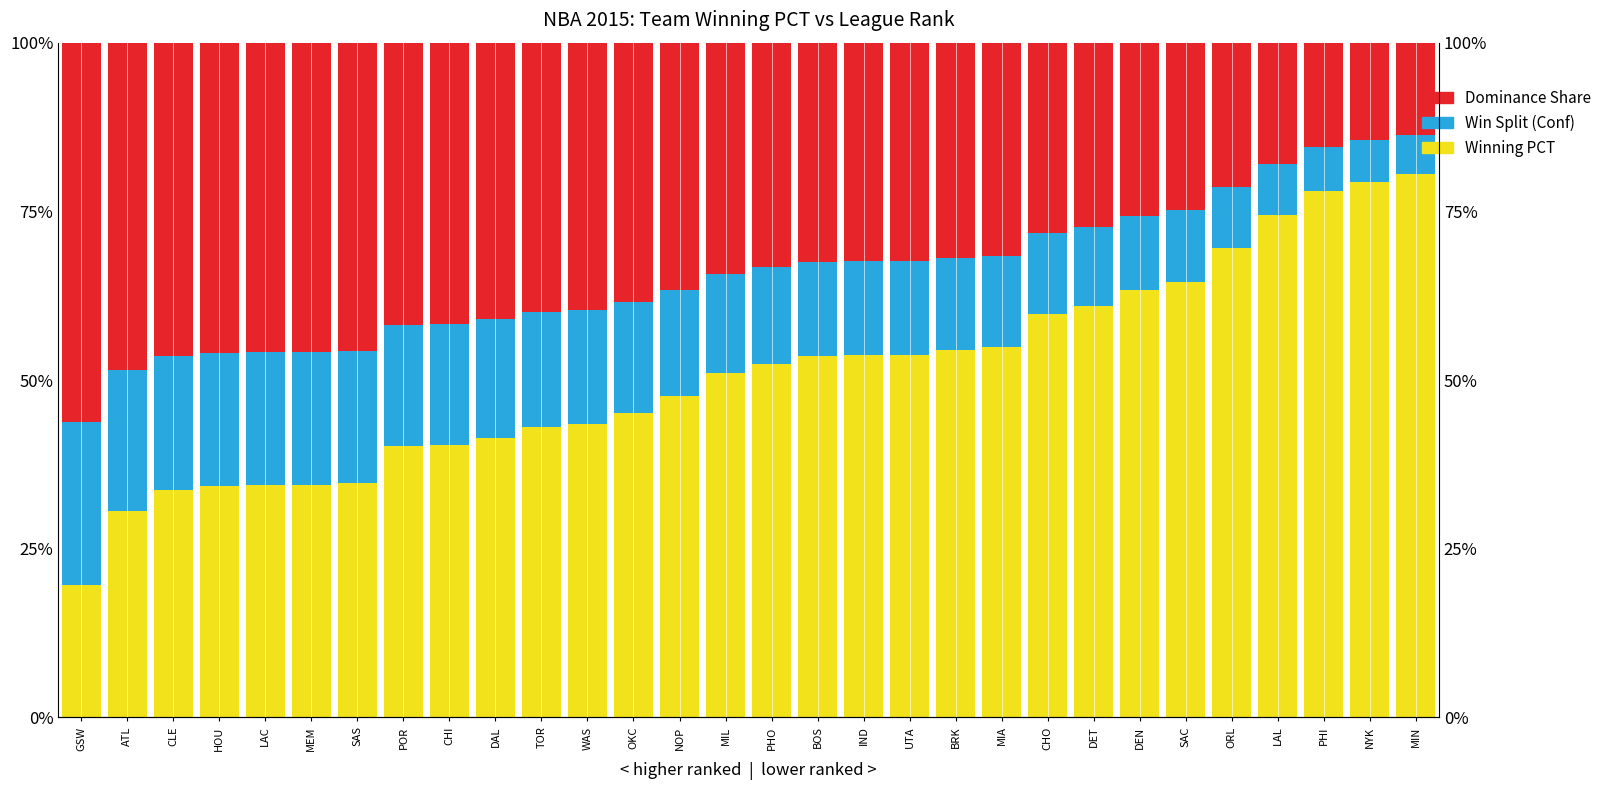

What is the difference between the second highest and second lowest values in the Win Split (Conf) series?

0.1